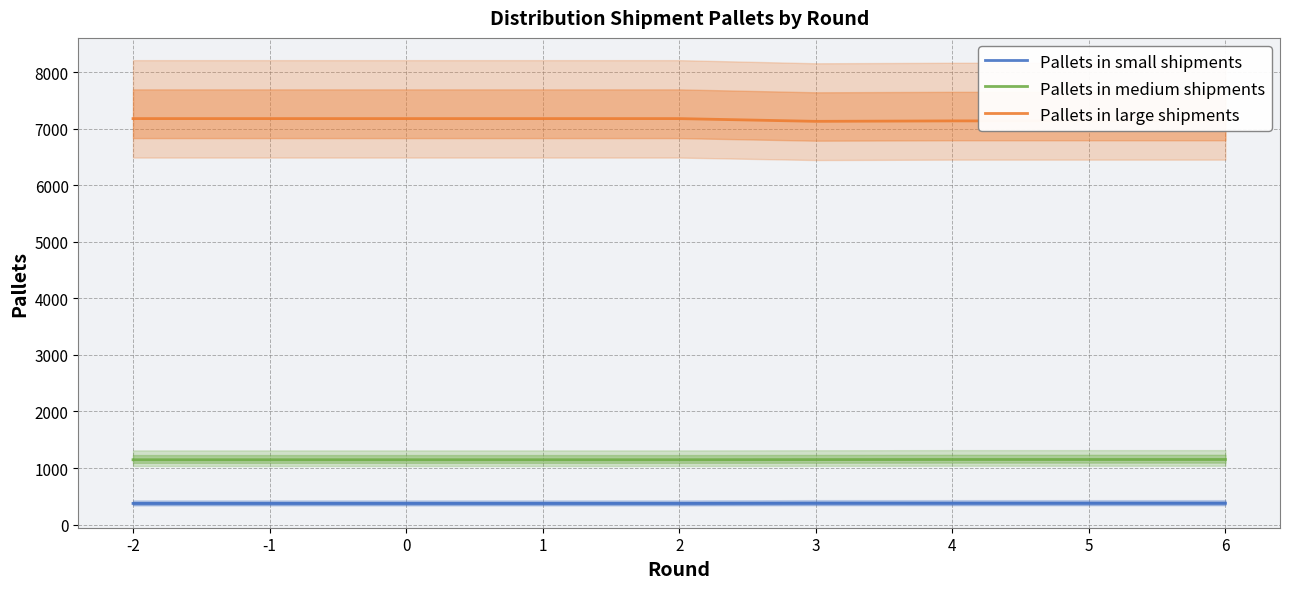

What is the spread (max minus min) of values at 4?

6762.7